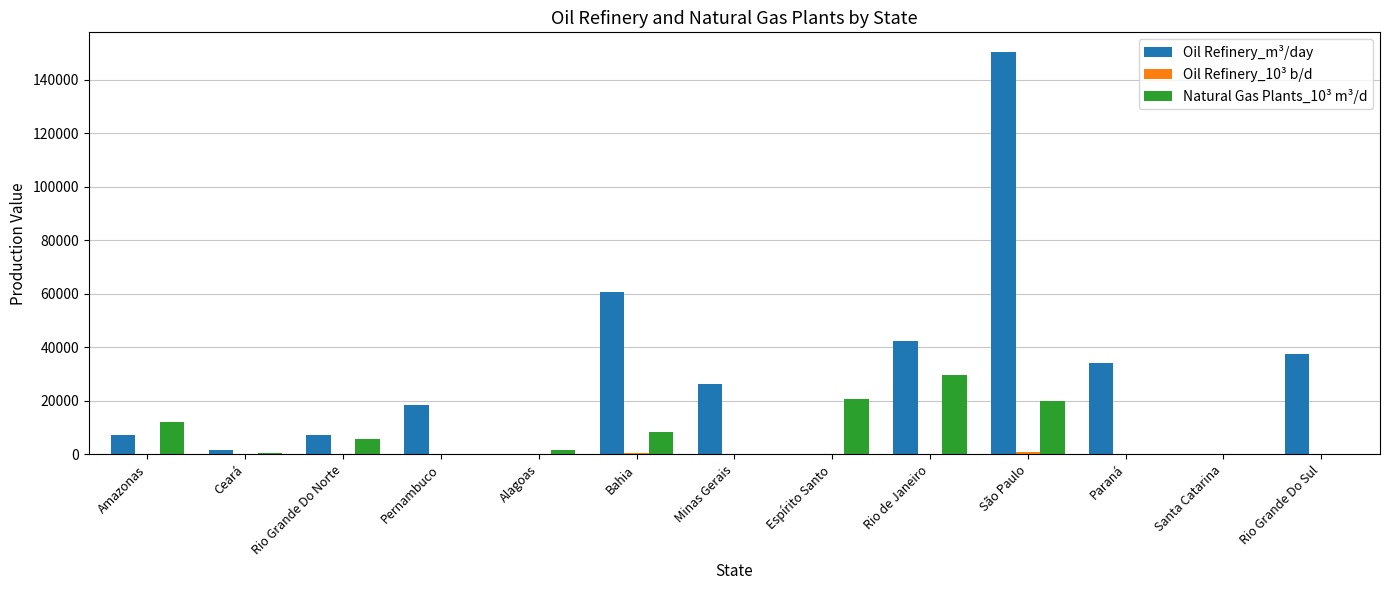

What is the sum of all Oil Refinery_m³/day values?

385645.8